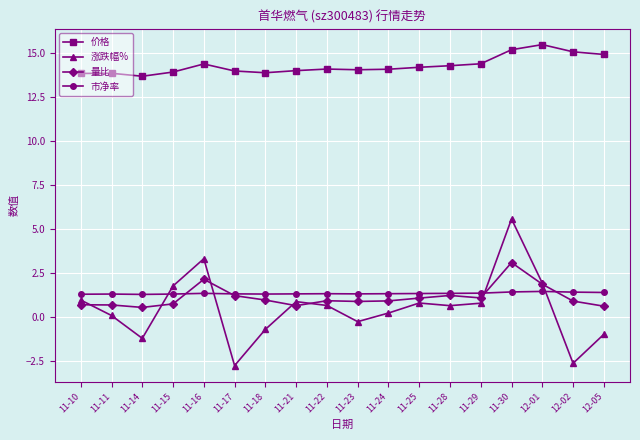

At which category is the sum across all series the highest?

11-30